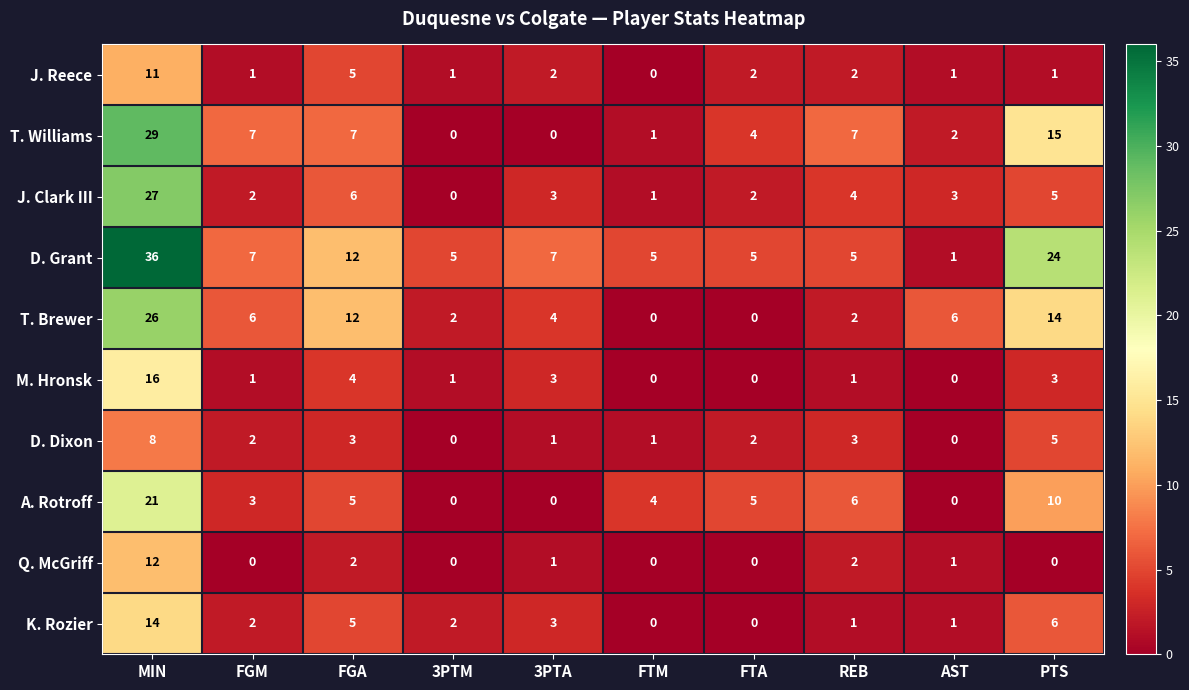

What is the difference between the second highest and minimum values in the T. Brewer series?

14